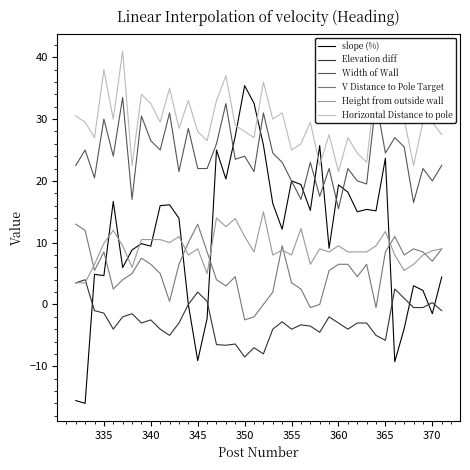

At how many categories does at least one series exceed 40?

1